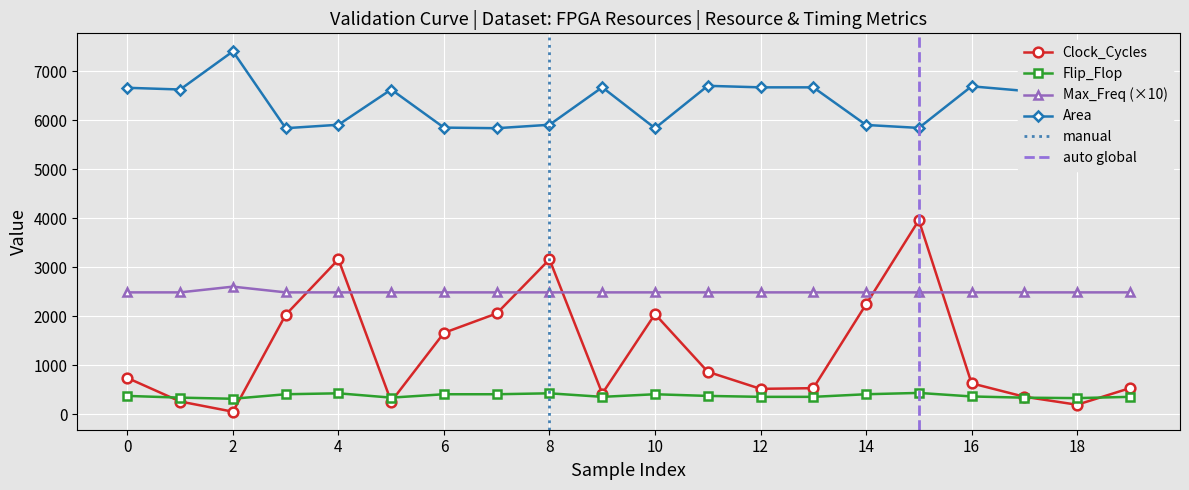

True or false: Max_Freq (×10) and Flip_Flop intersect in this chart.

False